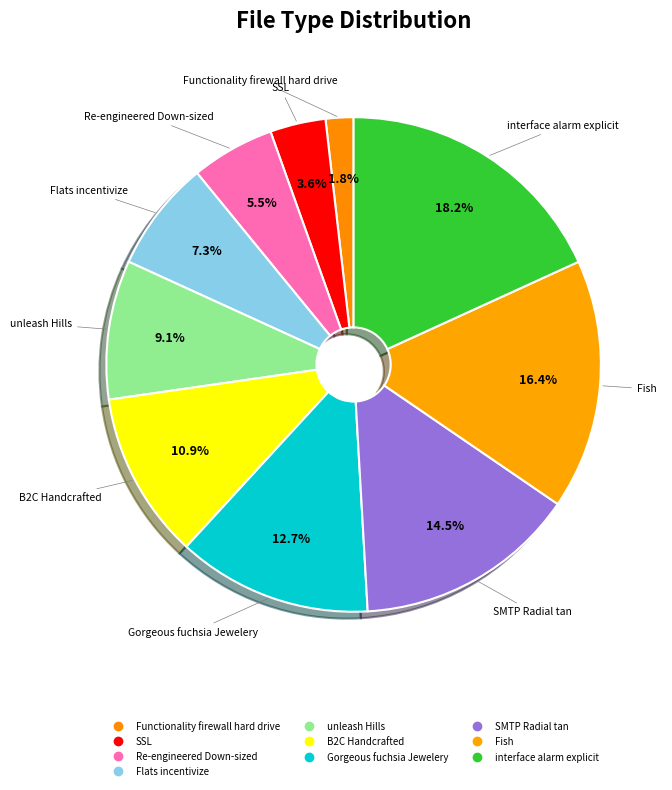

How many slices are in this pie chart?

10